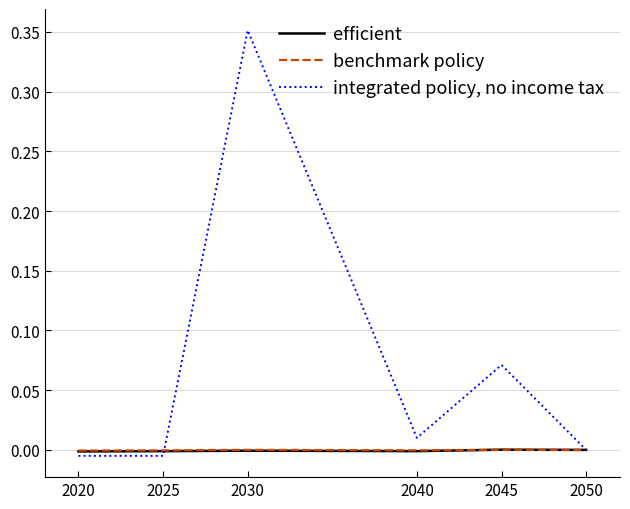

At which category is the sum across all series the highest?

2030